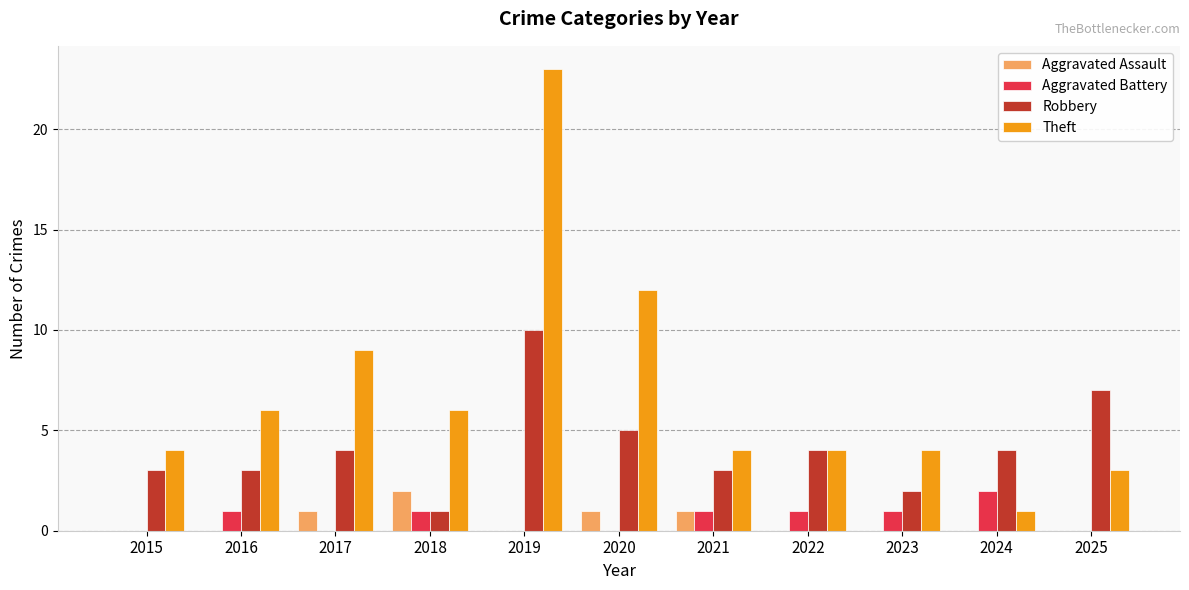

The Aggravated Assault series shows 1 at 2018. True or false?

False